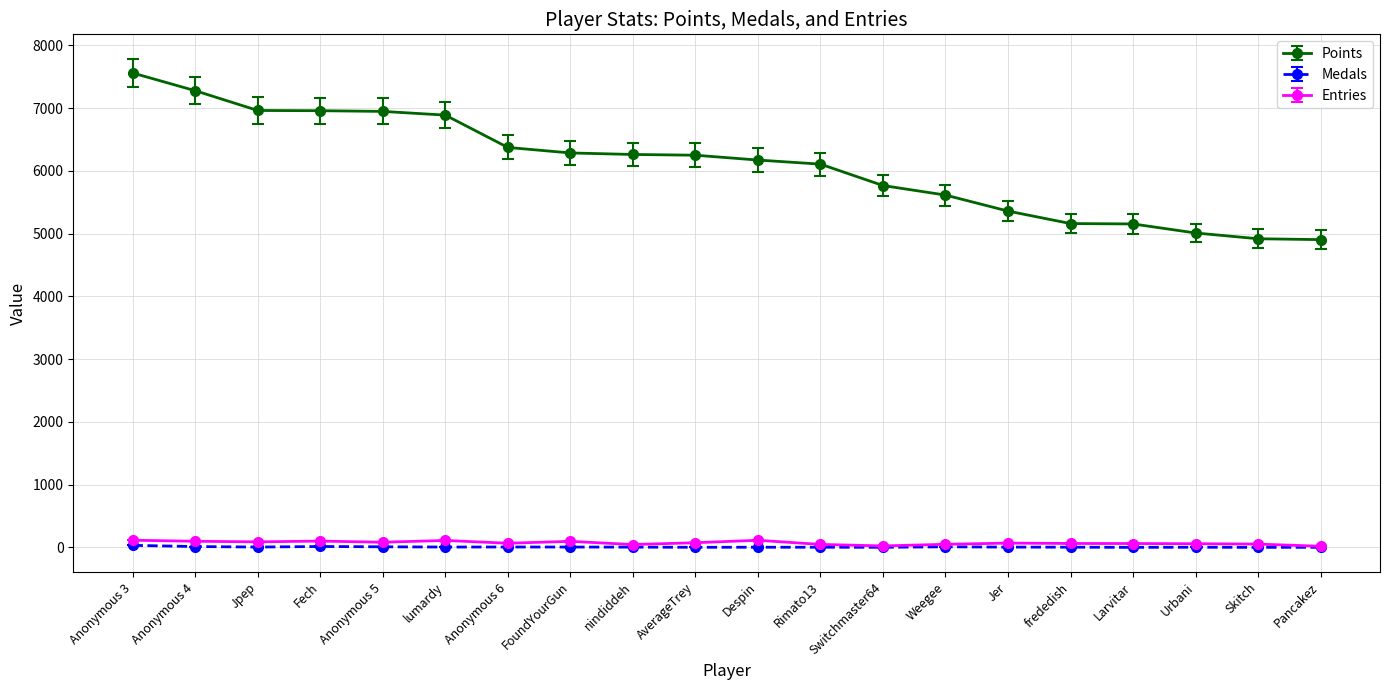

List the series in order of their peak value, lowest first.

Medals, Entries, Points